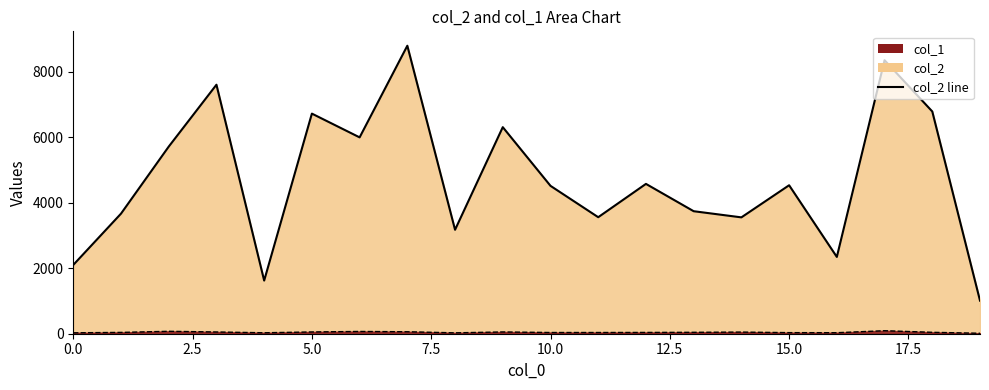

At which category is the sum across all series the highest?

7